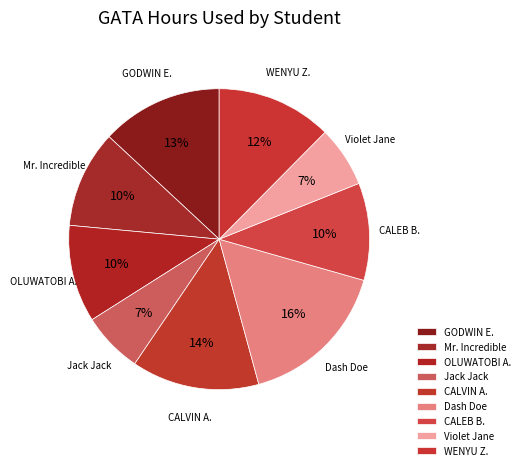

Does any single category account for the majority?

No